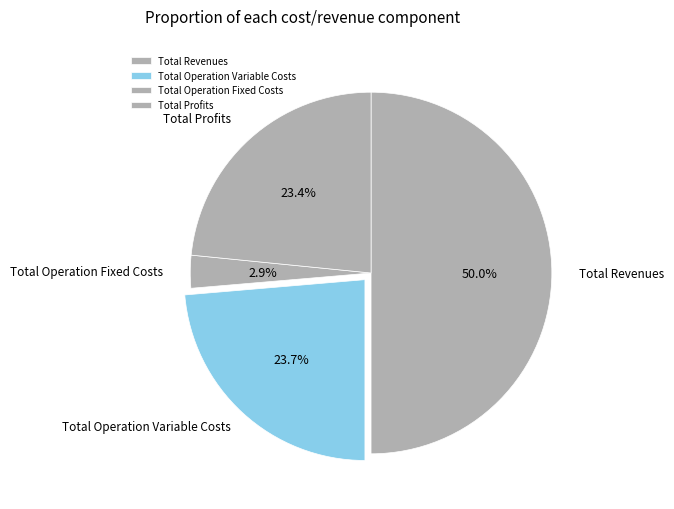

Which category has the biggest portion of the pie?

Total Revenues